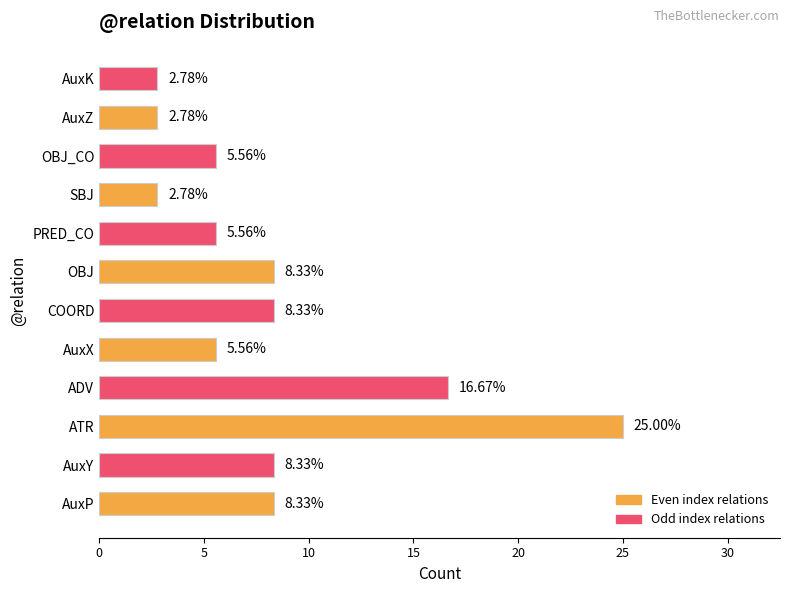

What is the difference between the maximum and second lowest values?

22.2